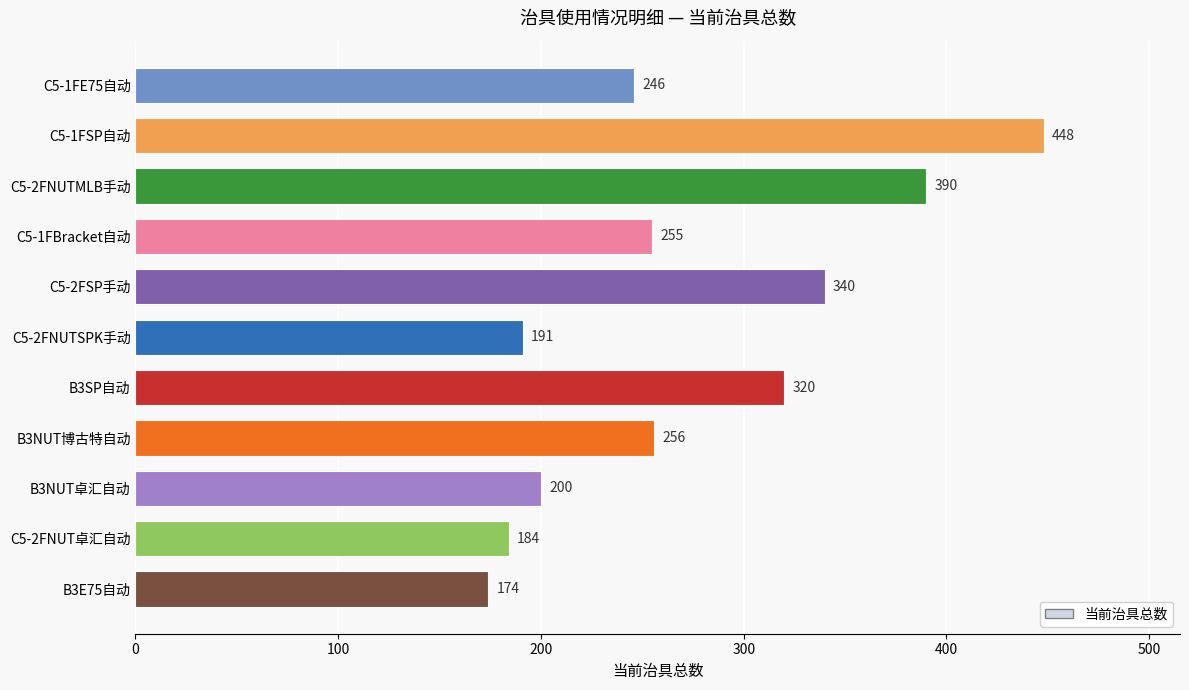

List the labels in order of value, smallest first.

B3E75自动, C5-2FNUT卓汇自动, C5-2FNUTSPK手动, B3NUT卓汇自动, C5-1FE75自动, C5-1FBracket自动, B3NUT博古特自动, B3SP自动, C5-2FSP手动, C5-2FNUTMLB手动, C5-1FSP自动